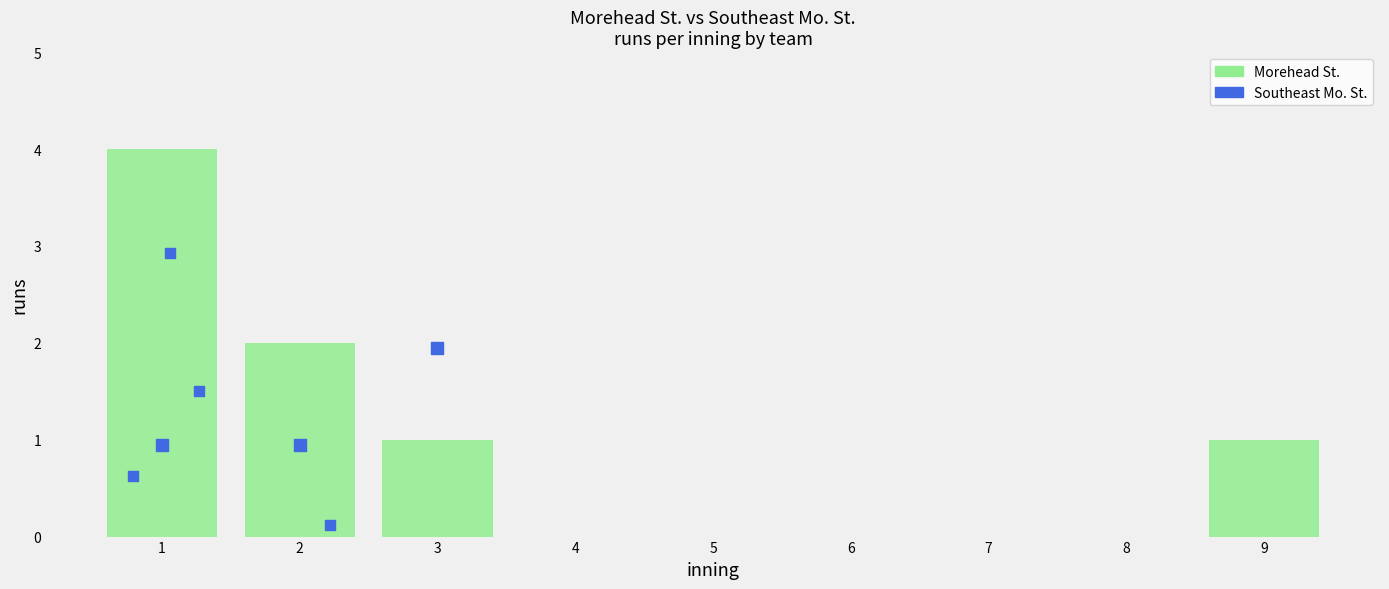

Which has a higher value, 6 or 9?

9